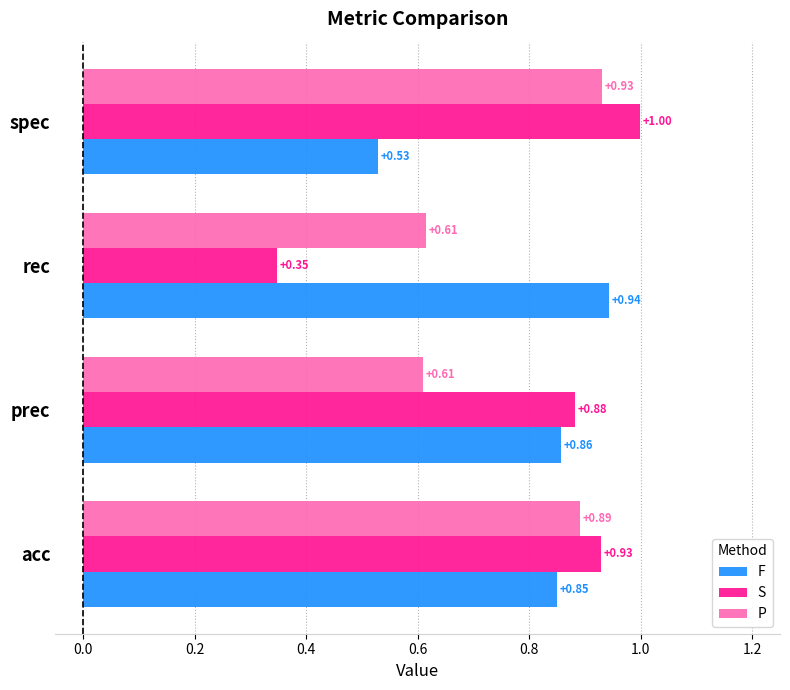

Between prec and spec, which series saw the biggest shift?

F